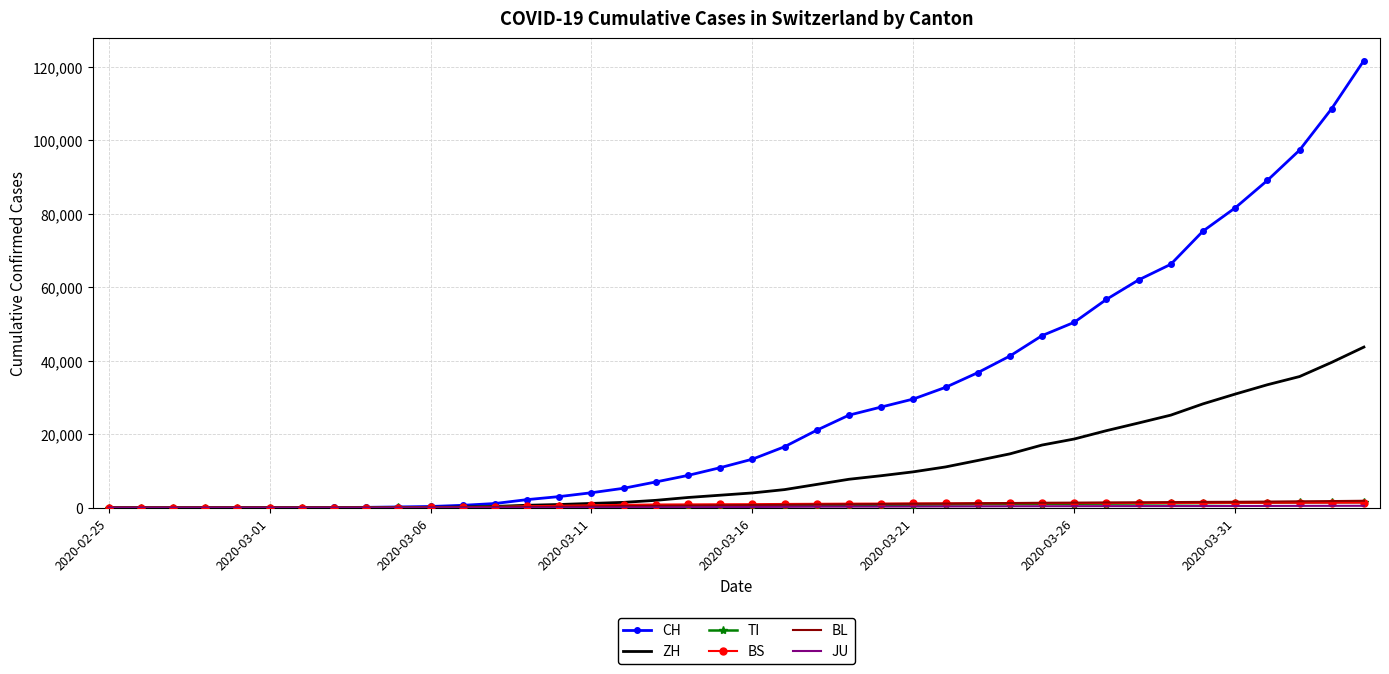

Which series has the largest total across all categories?

CH